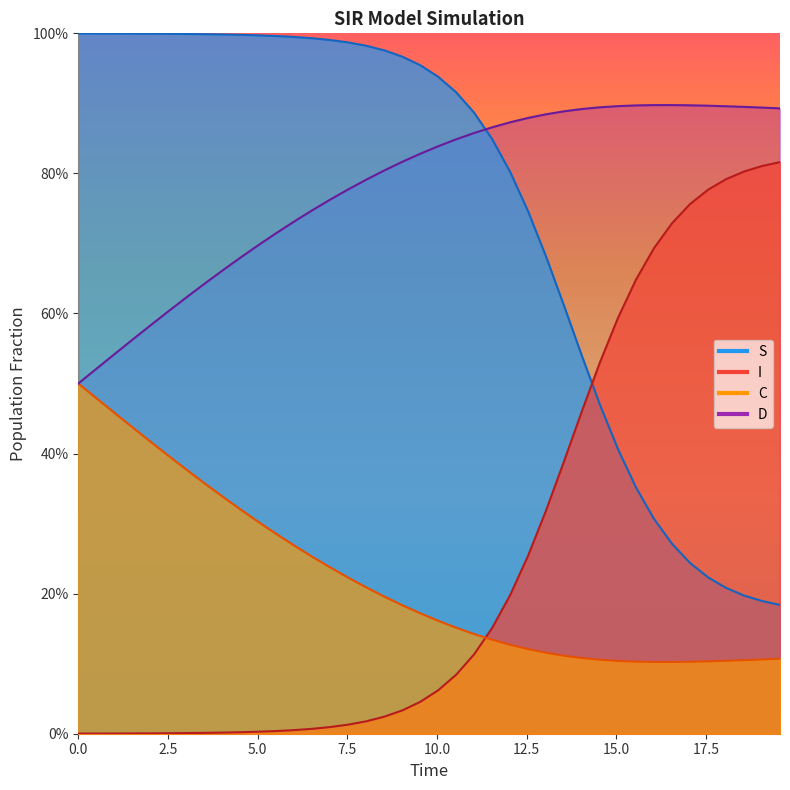

What is the sum of all S values?

29.8